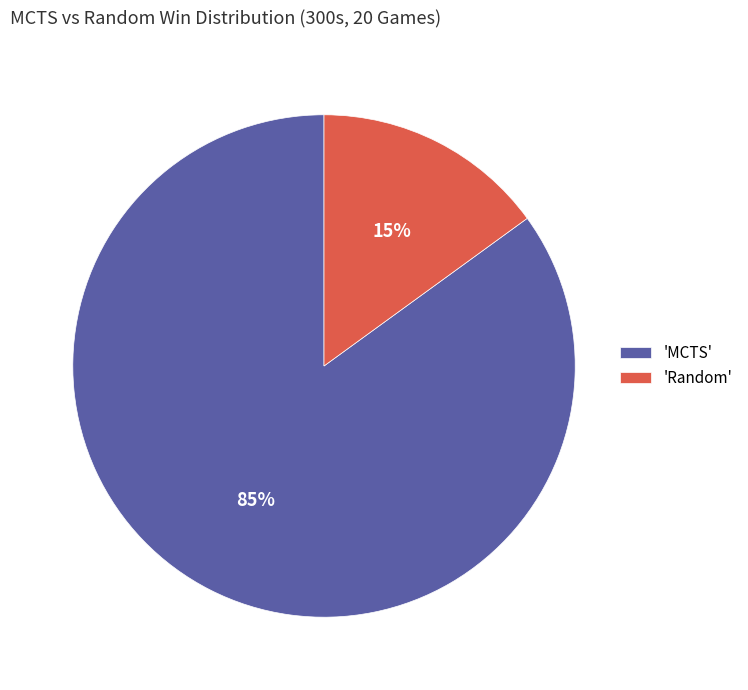

Which has a higher value, 'MCTS' or 'Random'?

'MCTS'